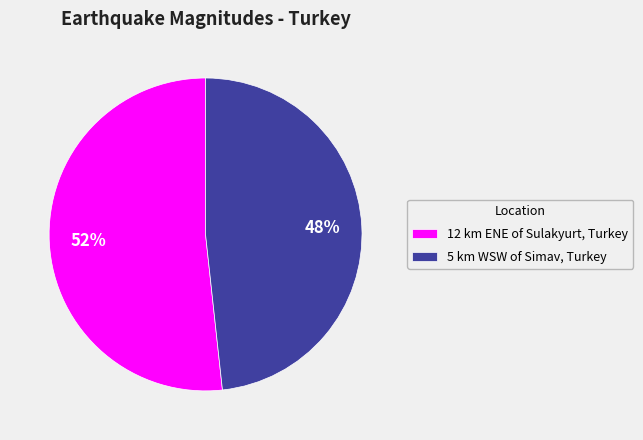

Is the sum of 12 km ENE of Sulakyurt, Turkey and 5 km WSW of Simav, Turkey greater than half?

Yes